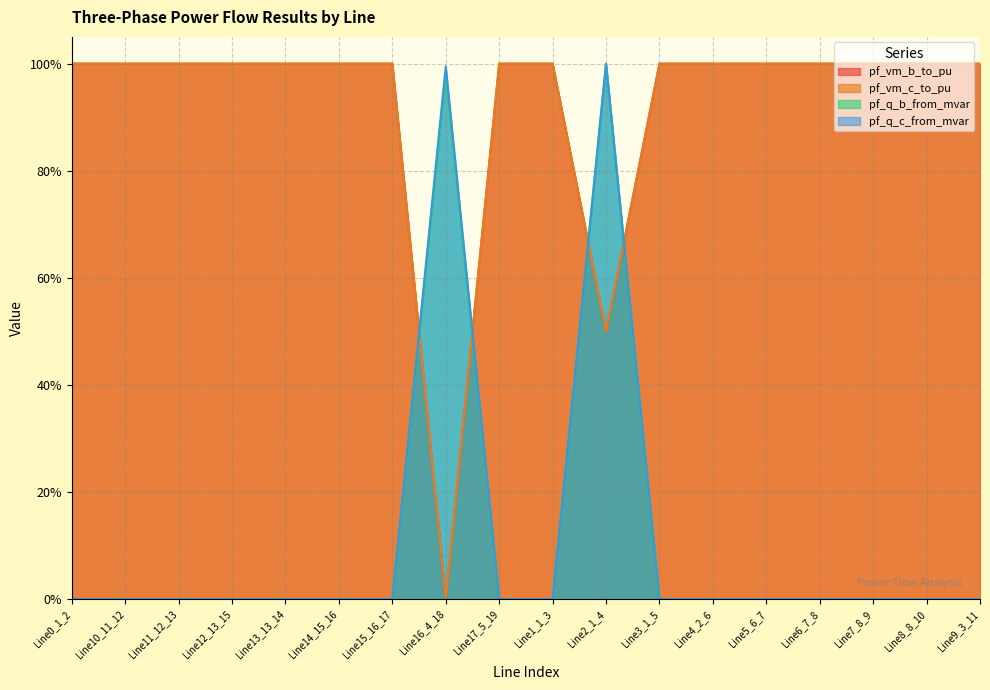

At which label is pf_q_b_from_mvar closest to 0?

Line13_13_14